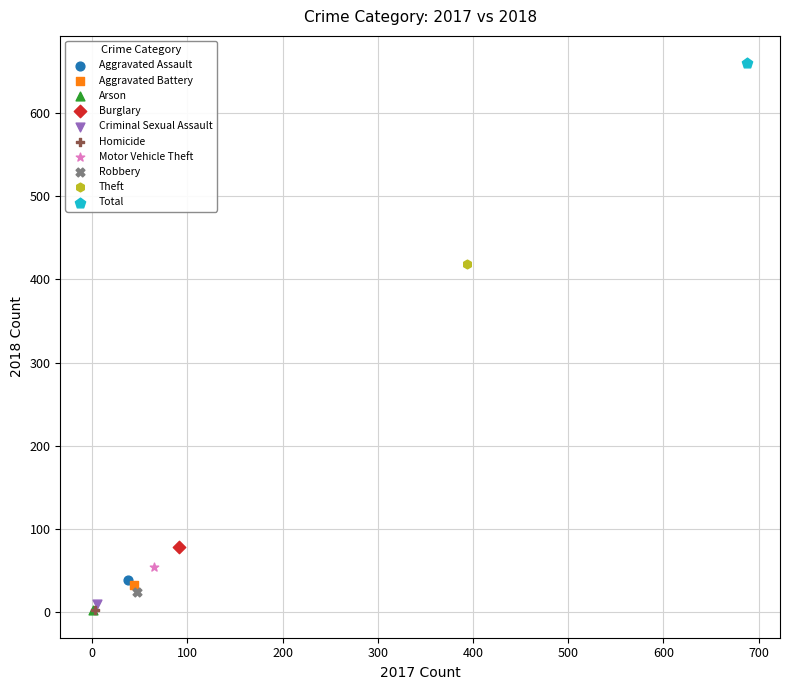

Which series contains the highest Y value?

Total